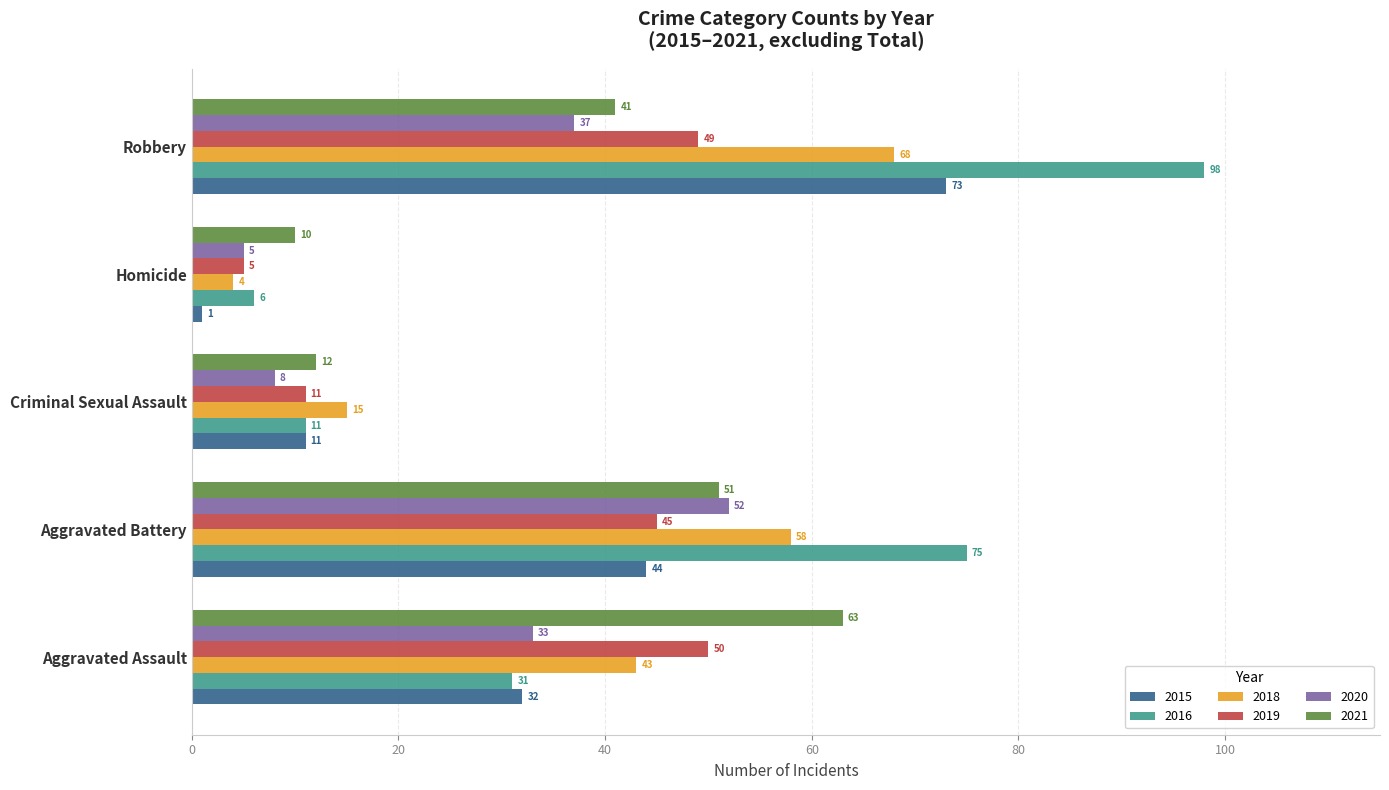

At which category does the chart reach its peak across all series?

Robbery